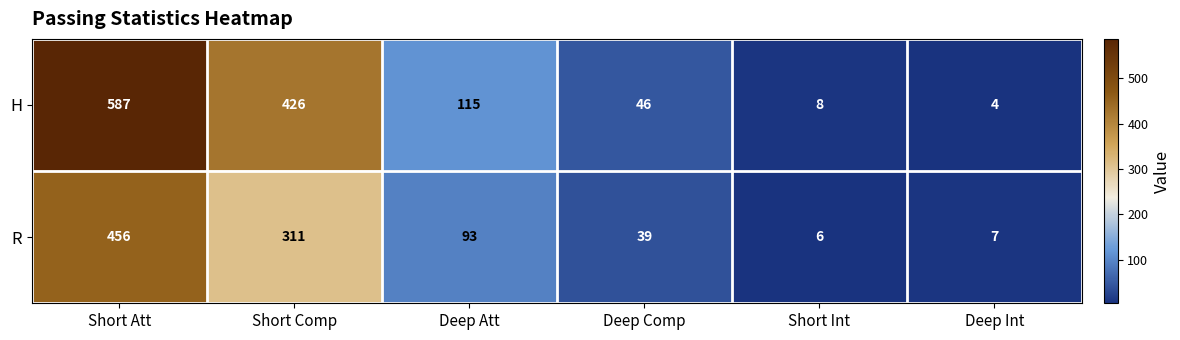

At Short Int, list the series in order from largest to smallest.

H, R